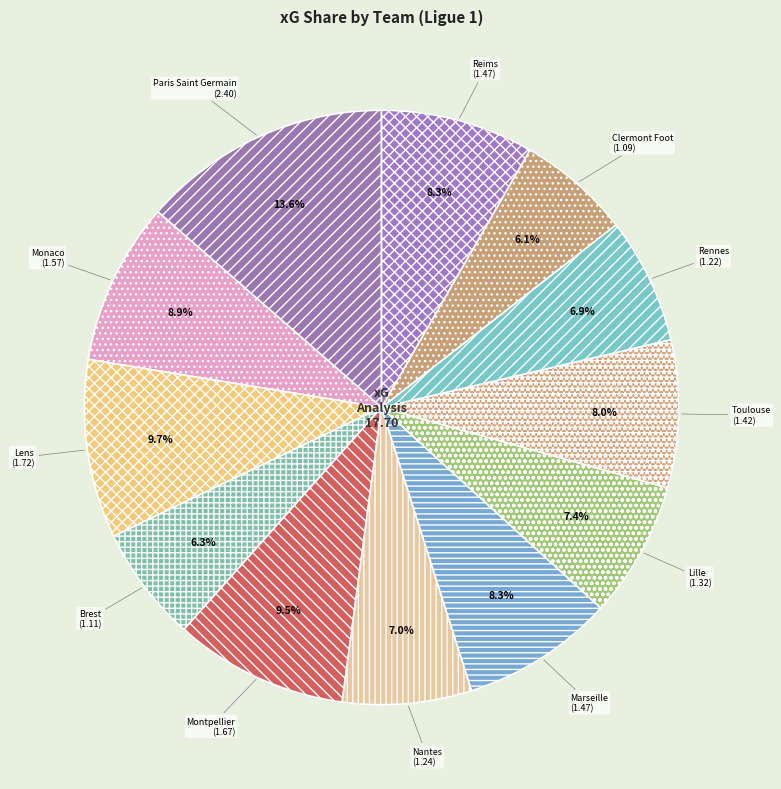

Does Nantes represent more than half of the total?

No